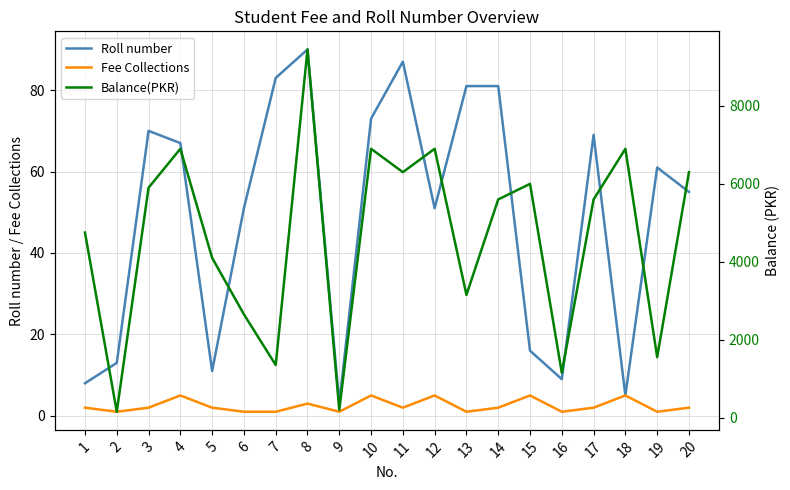

At which category is the sum across all series the highest?

8